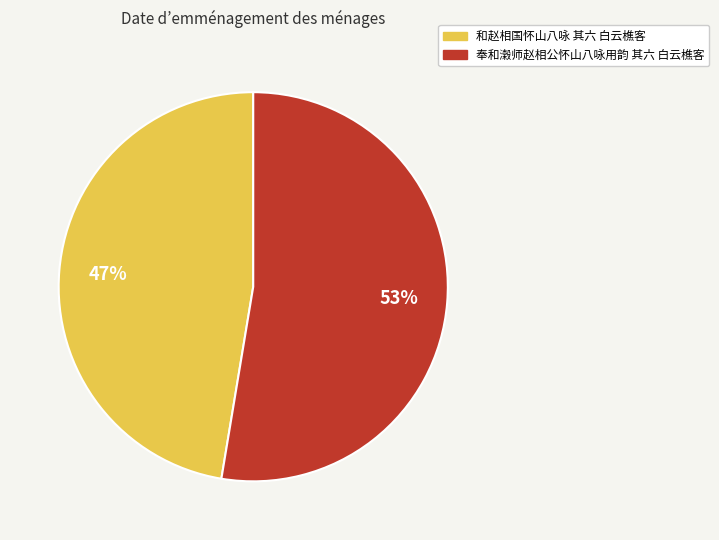

Rank the categories by value from lowest to highest.

和赵相国怀山八咏 其六 白云樵客, 奉和濲师赵相公怀山八咏用韵 其六 白云樵客